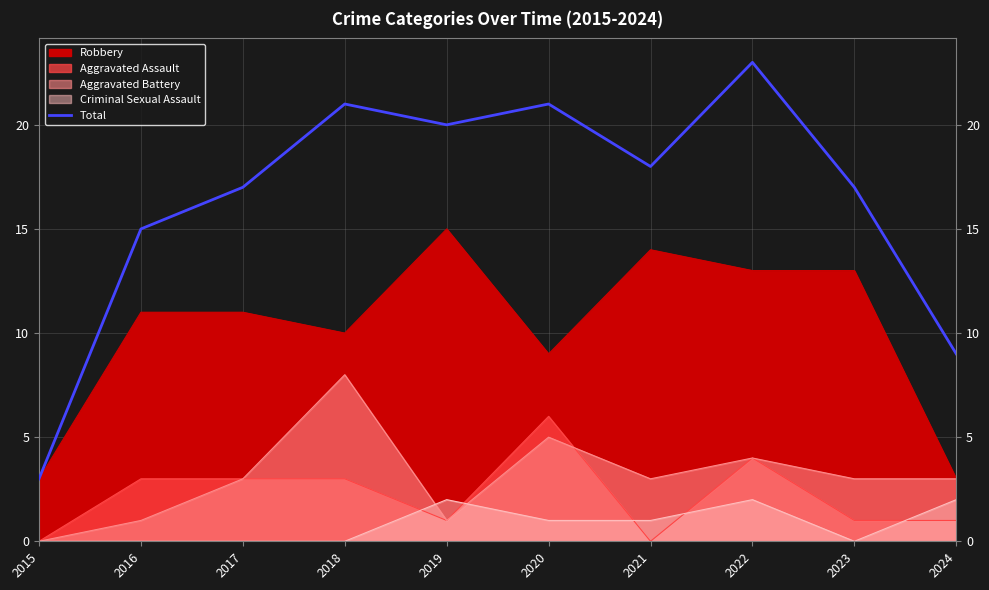

Where does the data first go above 18?

2018